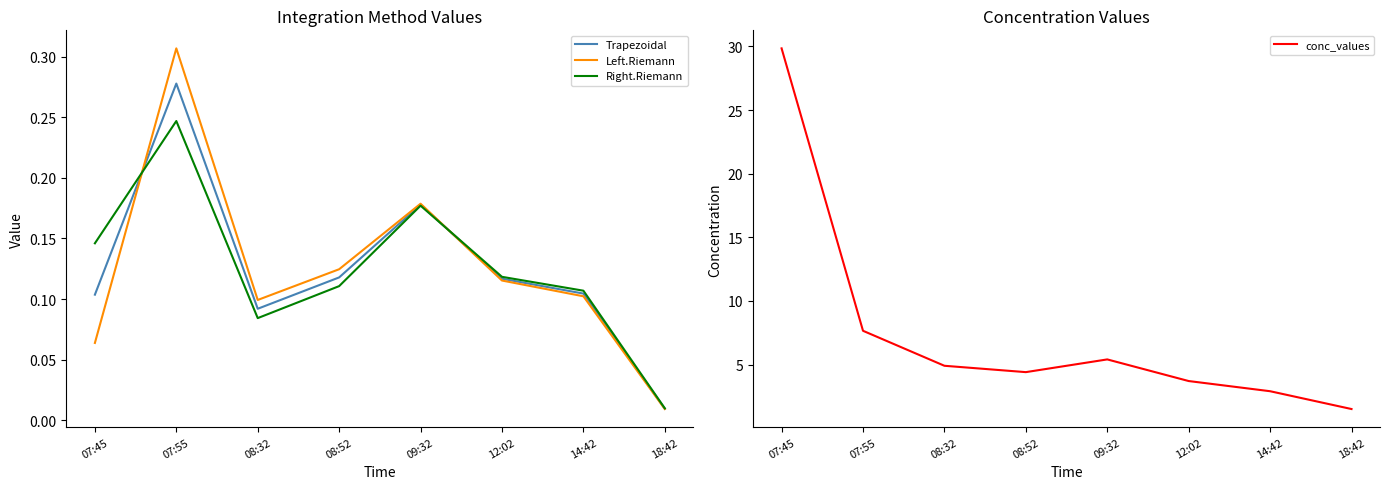

How many lines are shown in the chart?

4